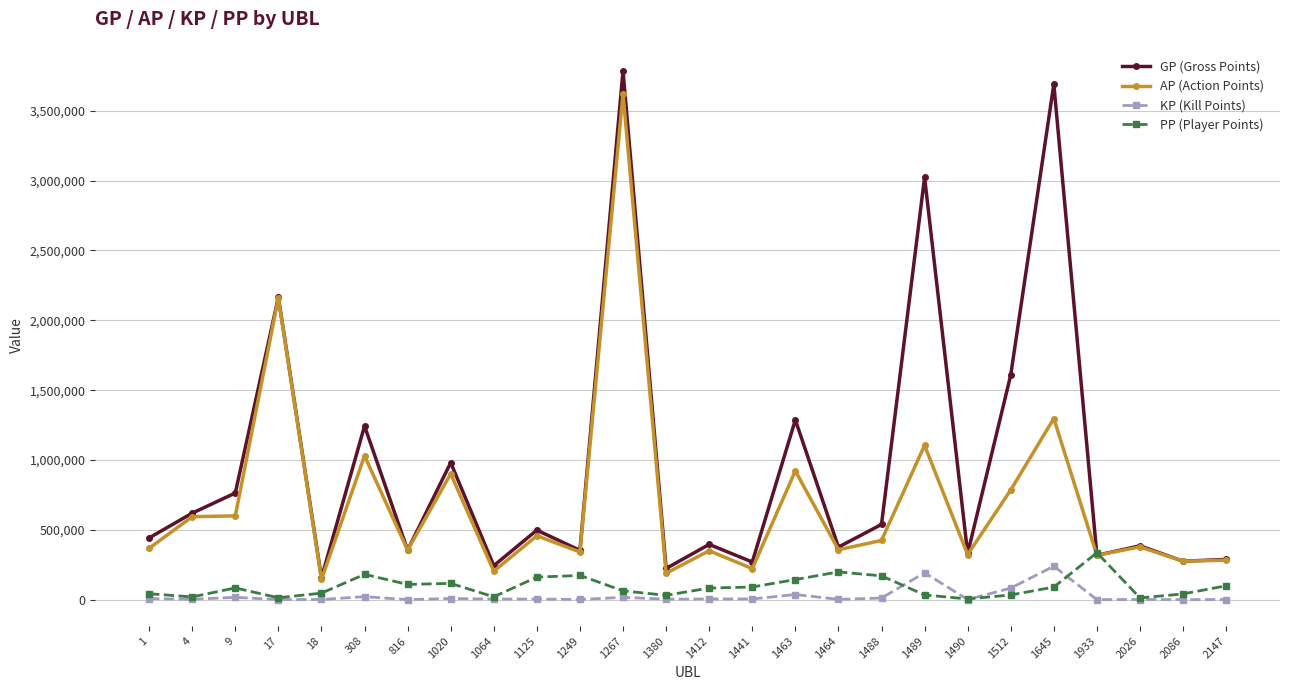

Between 1267 and 1412, which series saw the biggest shift?

GP (Gross Points)